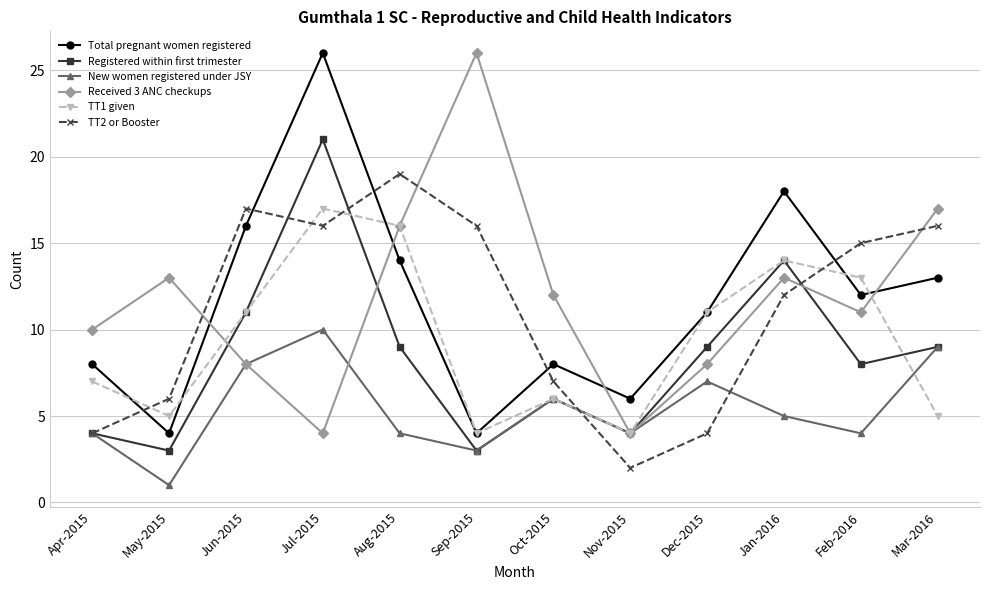

True or false: Total pregnant women registered and Registered within first trimester intersect in this chart.

False